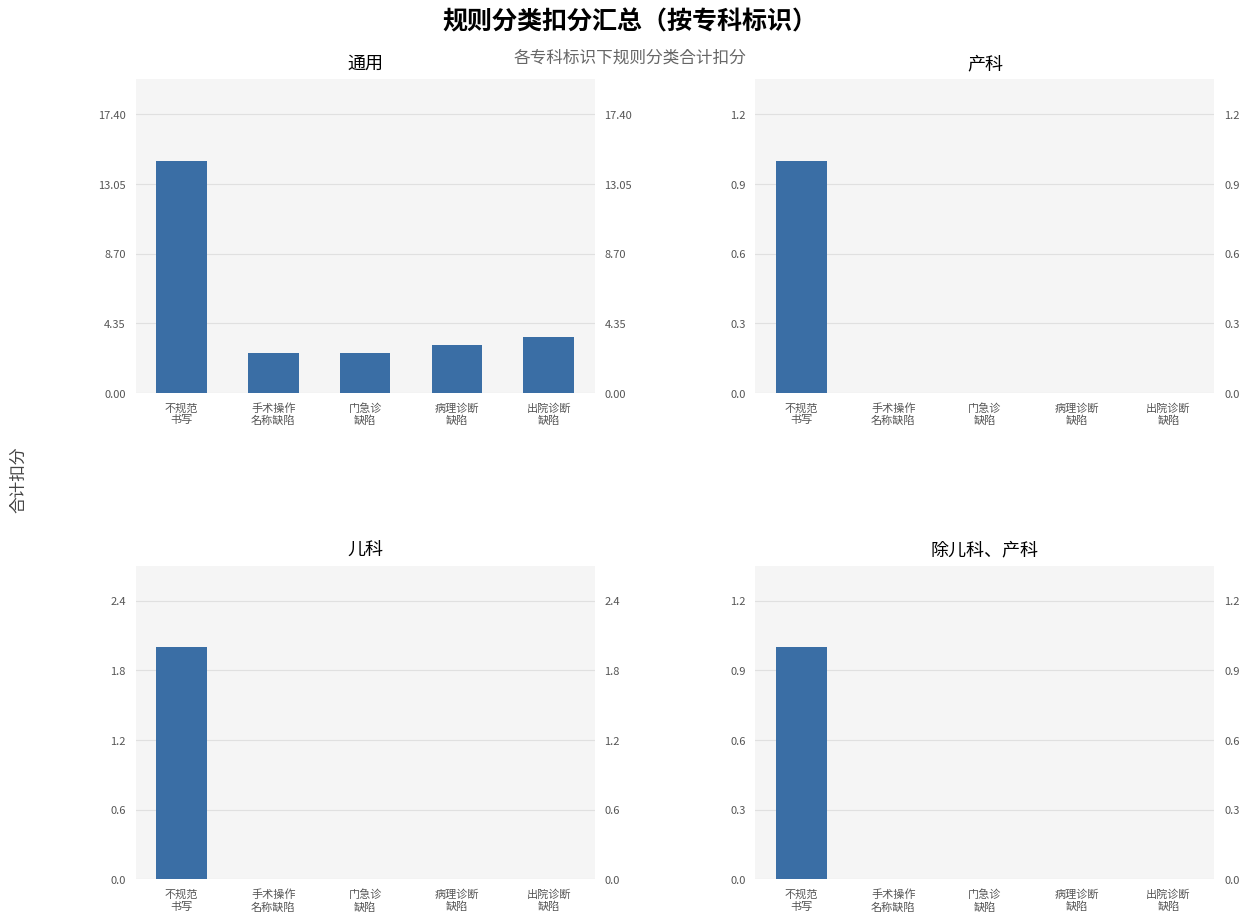

What is the spread (max minus min) of values at 门急诊
缺陷?

2.5